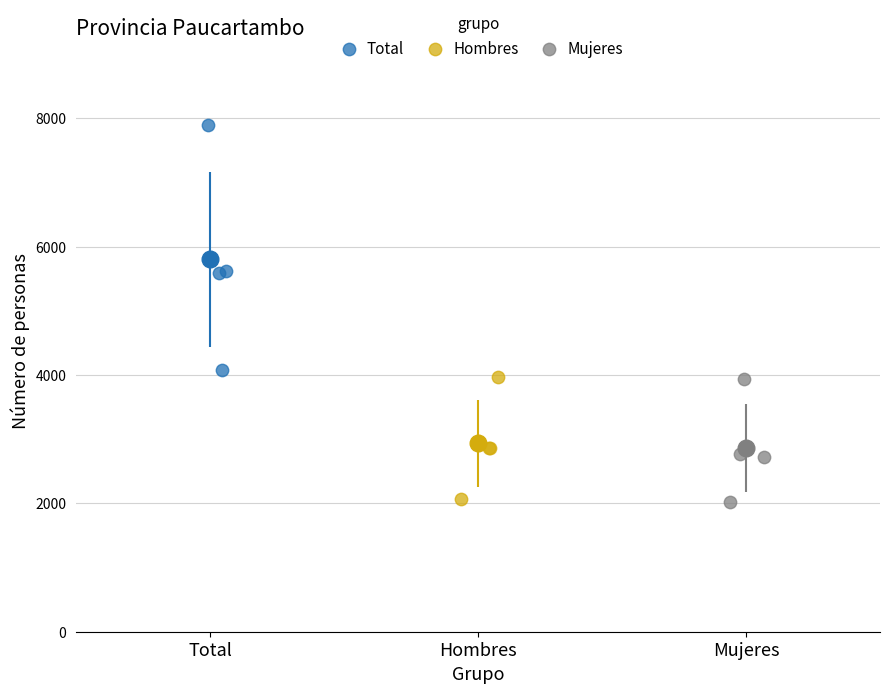

Which series has the largest Y range (max minus min)?

Total